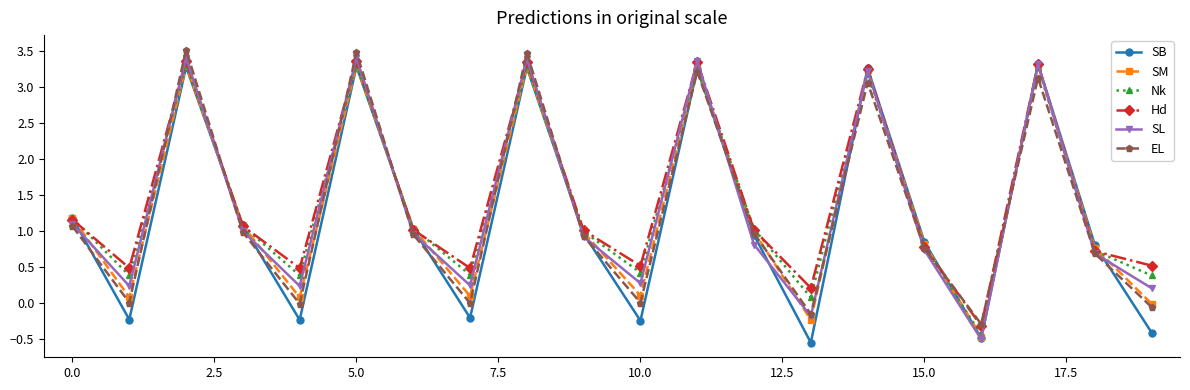

How many lines are shown in the chart?

6